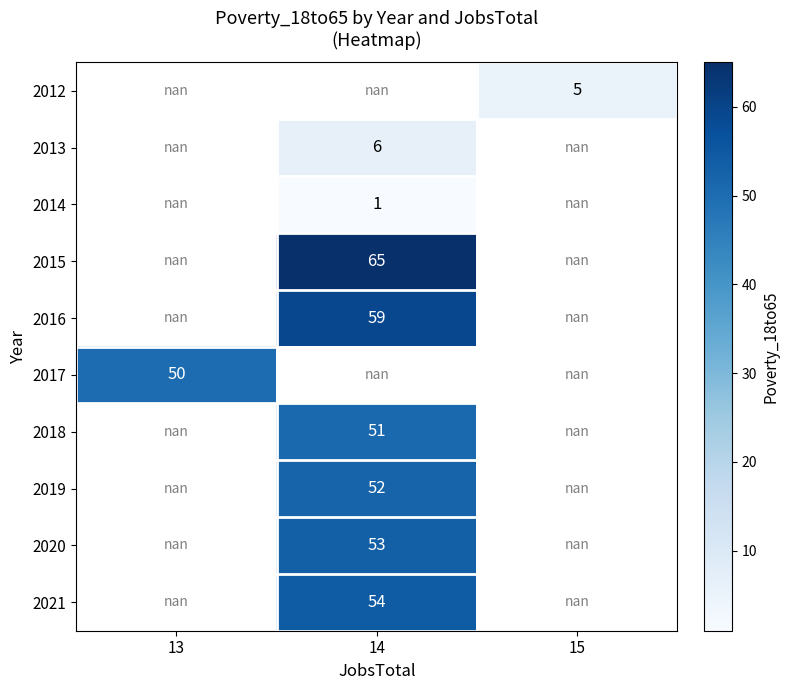

The value of 2012 at 15 is 5.0. True or false?

True